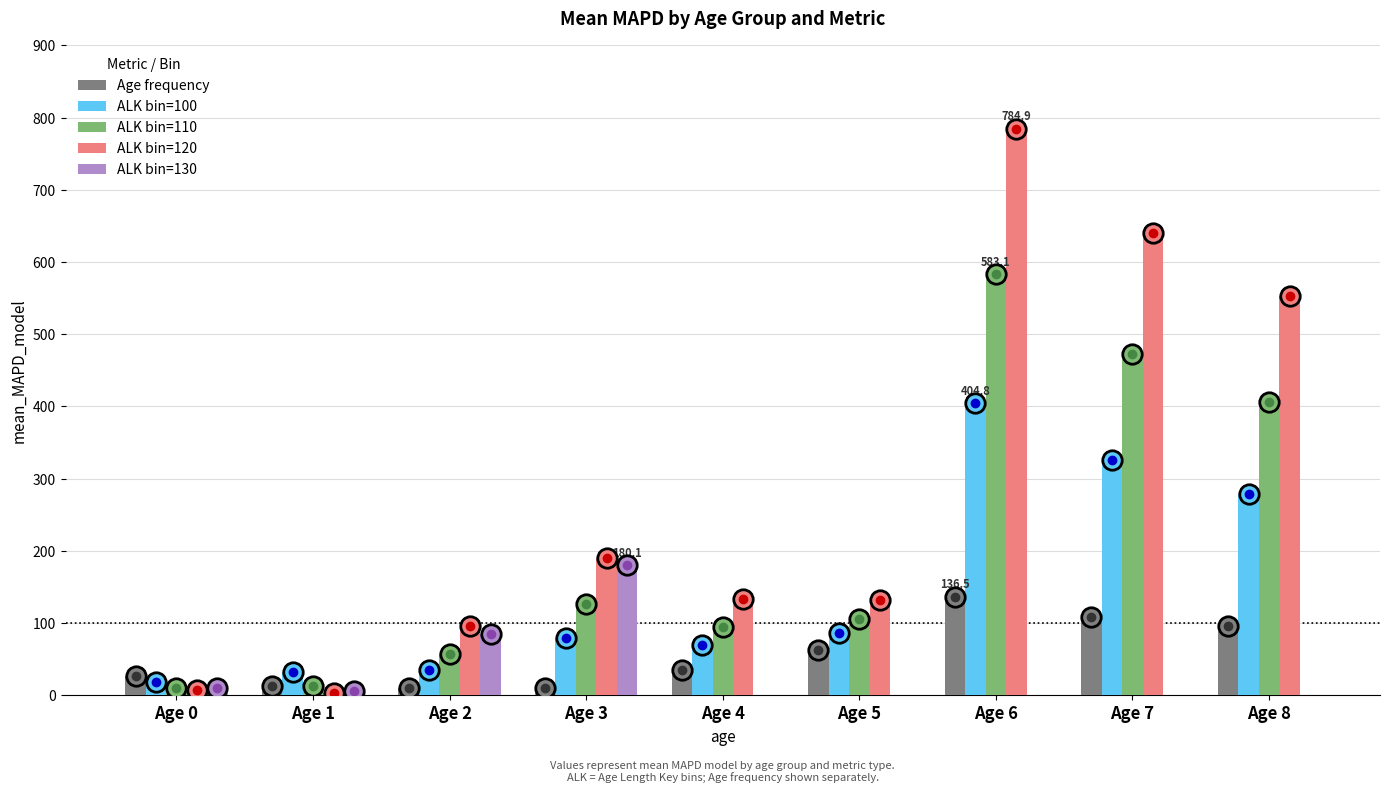

At which label does ALK bin=120 reach its peak?

Age 6